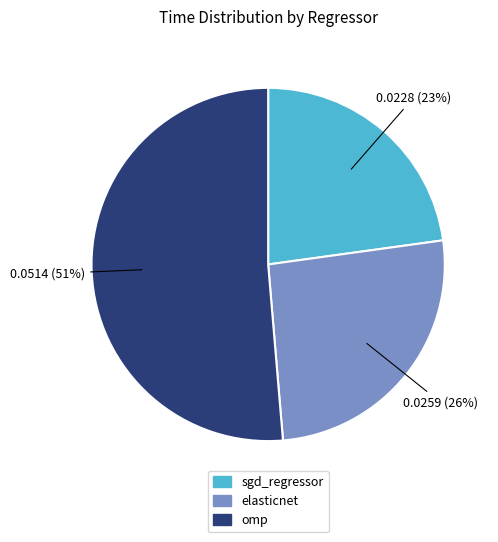

Rank the categories by value from lowest to highest.

sgd_regressor, elasticnet, omp